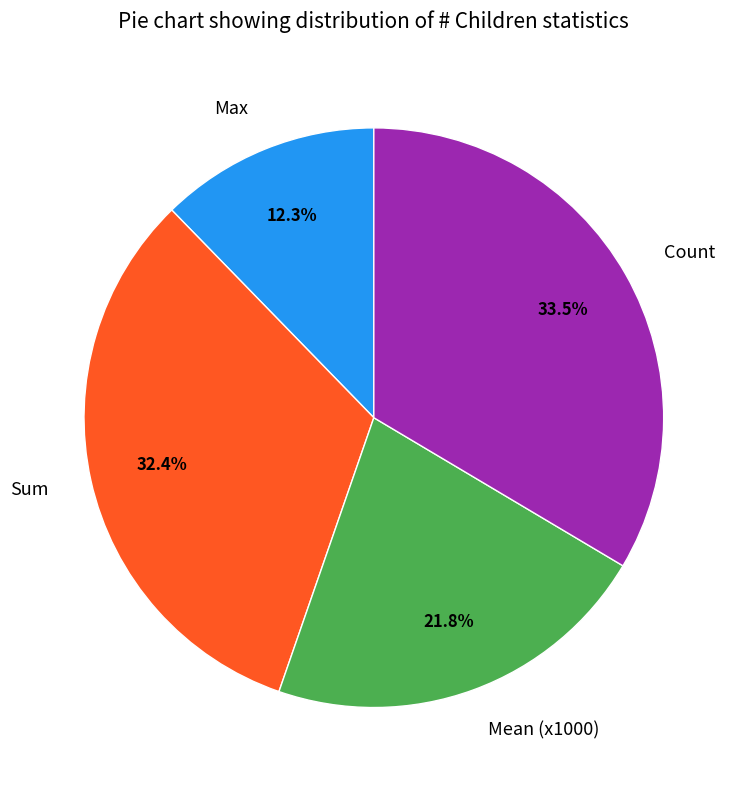

Count the number of slices in the pie.

4